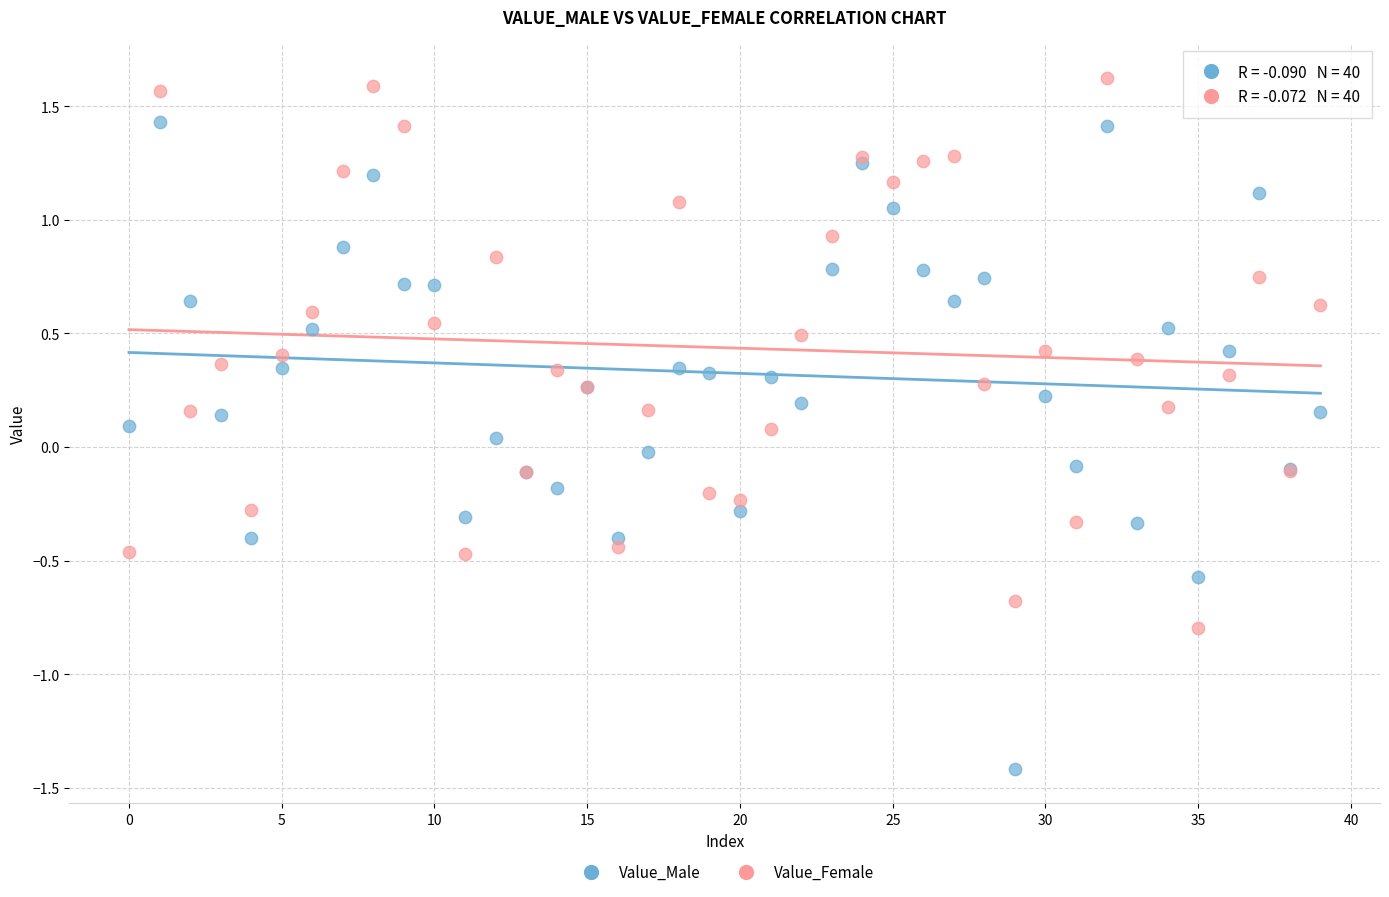

Which series reaches the maximum Y coordinate?

Value_Female